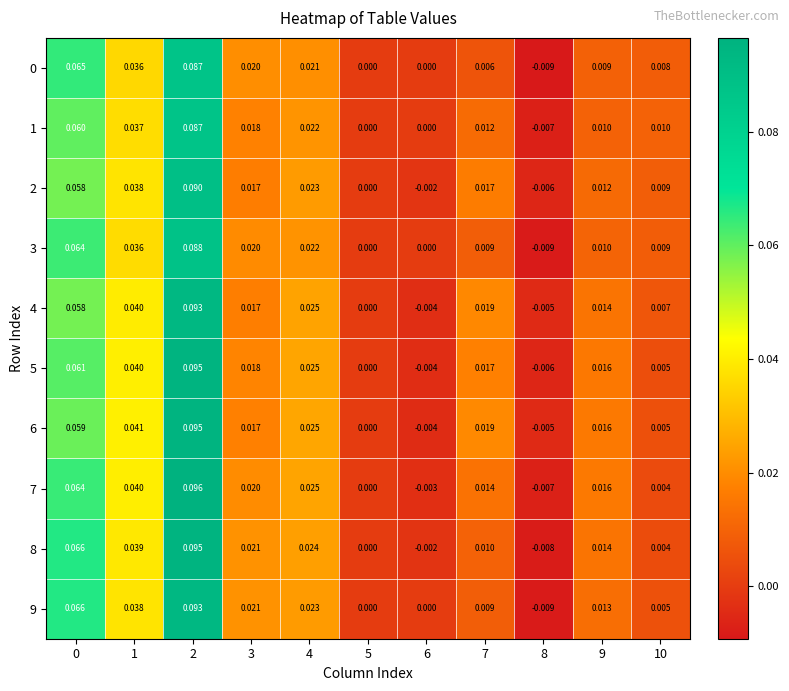

Is the value of 8 at 4 greater than the value of 1 at 6?

Yes